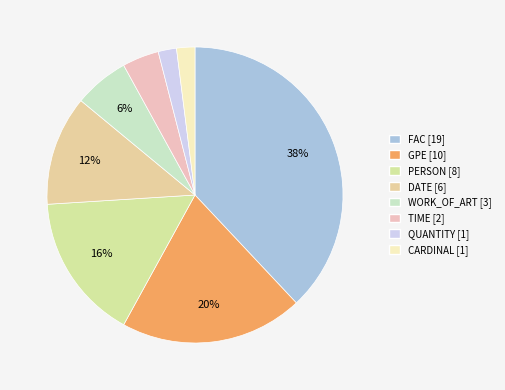

How many slices are in this pie chart?

8